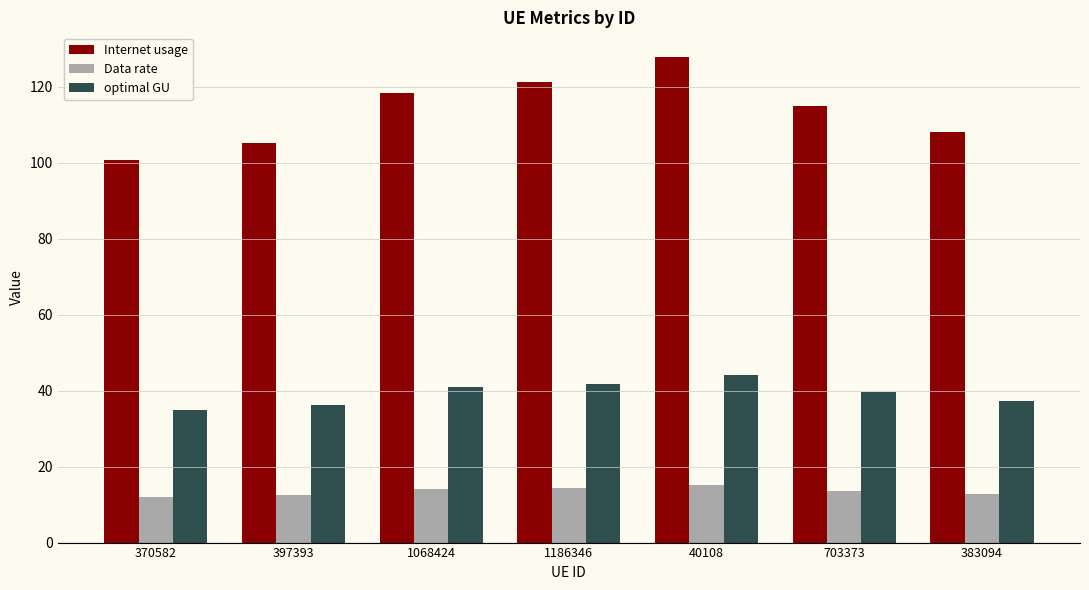

The optimal GU series shows 67.2 at 703373. True or false?

False